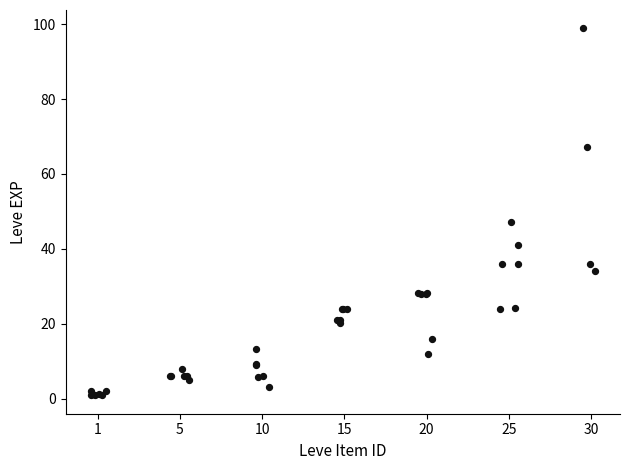

What Y value in the scatter plot is closest to 49?

47.1